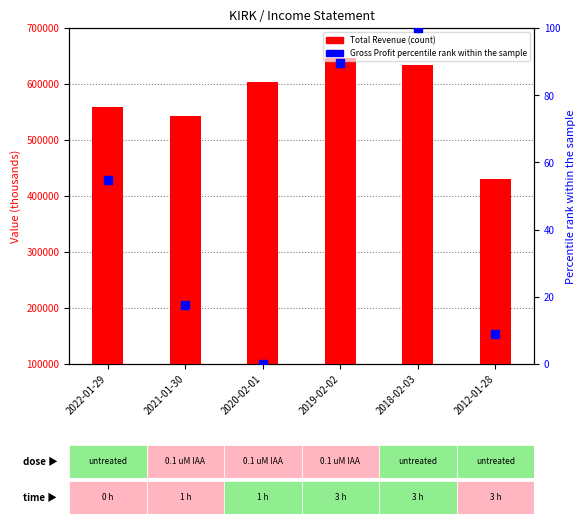

At how many categories does at least one series exceed 129926?

6